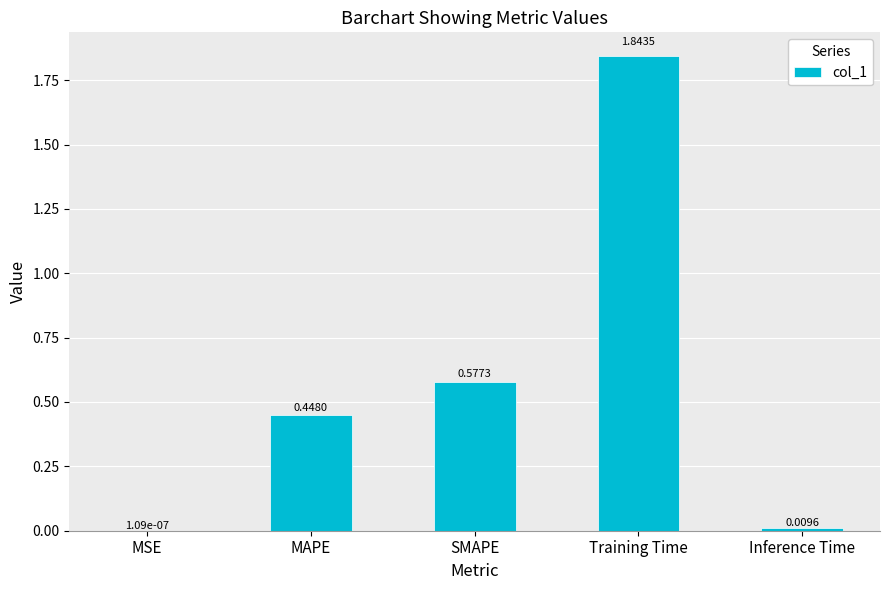

Between Inference Time and MAPE, which is larger?

MAPE